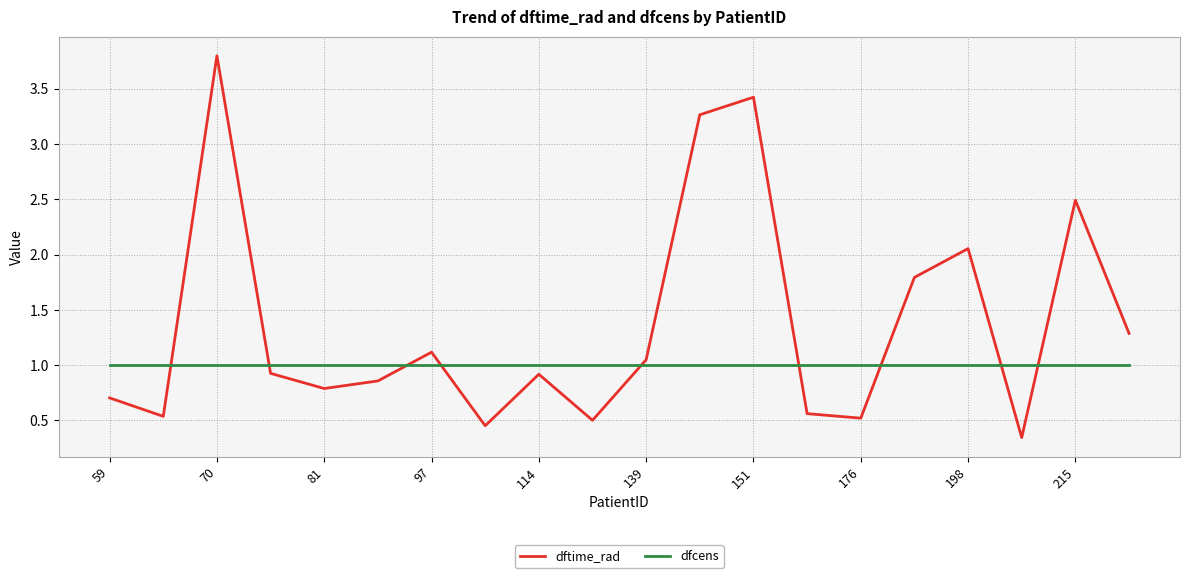

What is the greatest value displayed?

3.8